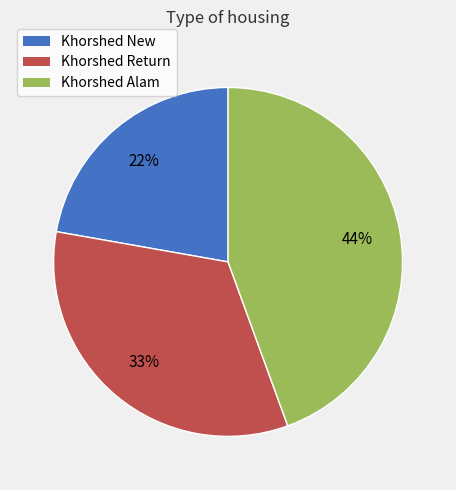

Which has a higher value, Khorshed Return or Khorshed Alam?

Khorshed Alam